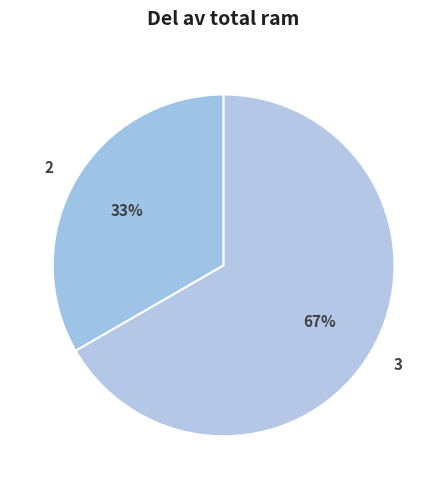

To the nearest percent, what is the average slice percentage?

50%